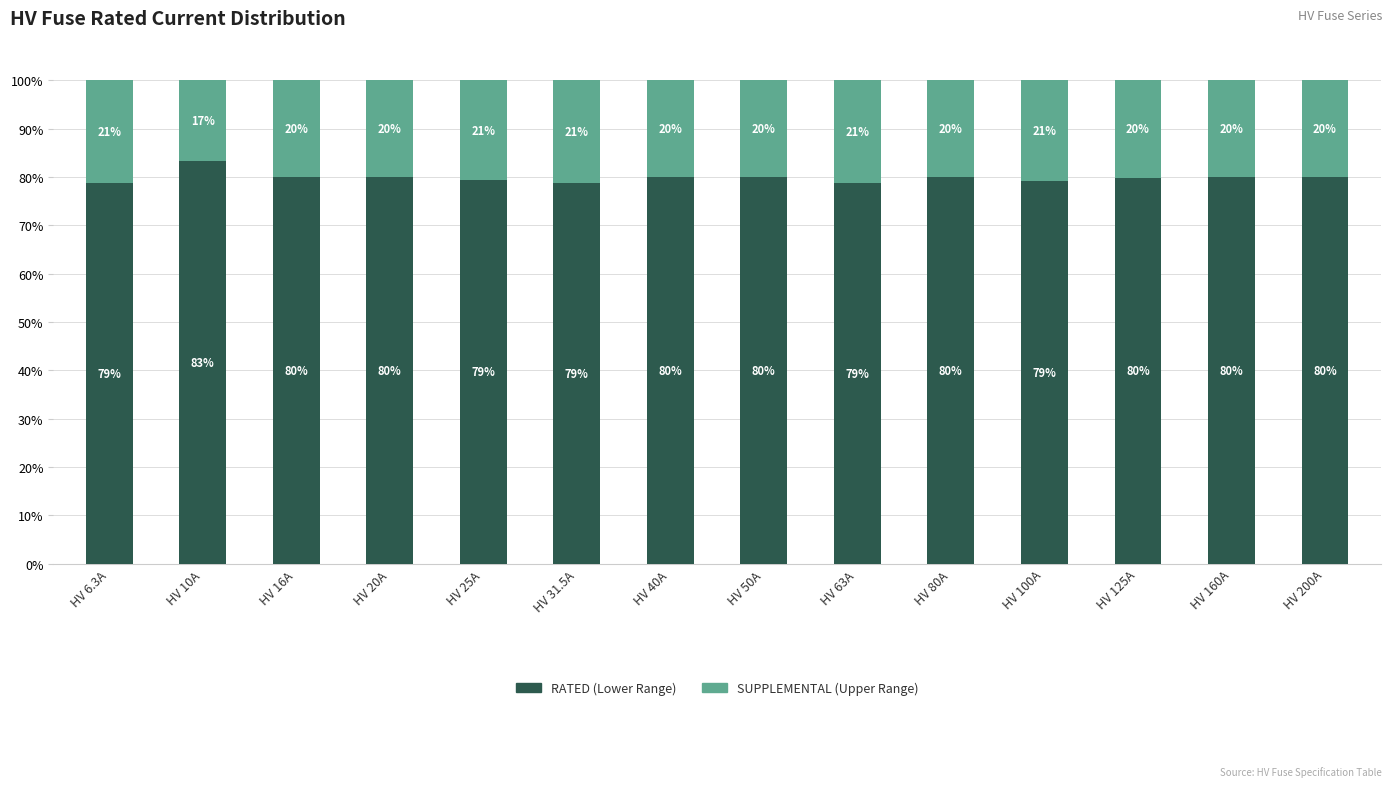

What is the total value across all series at HV 16A?

100.0